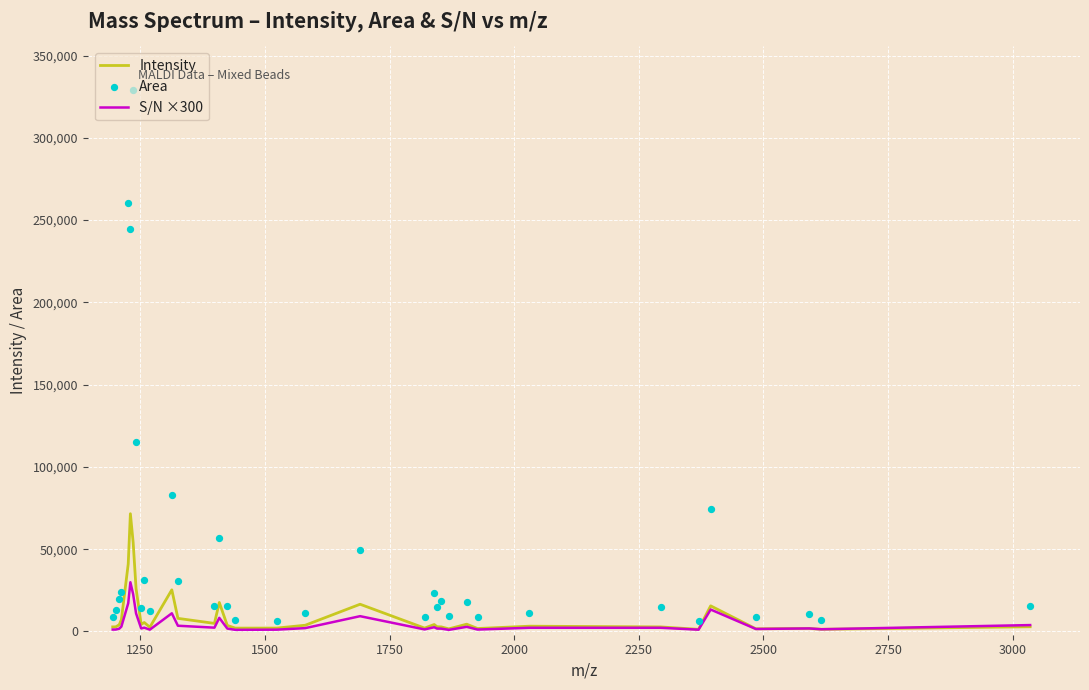

Which series has the widest spread of Y values?

Area